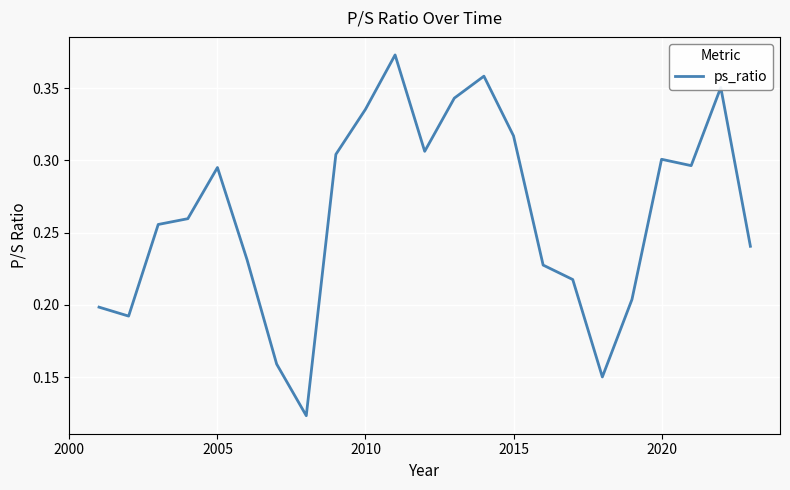

What is the greatest value displayed?

0.4